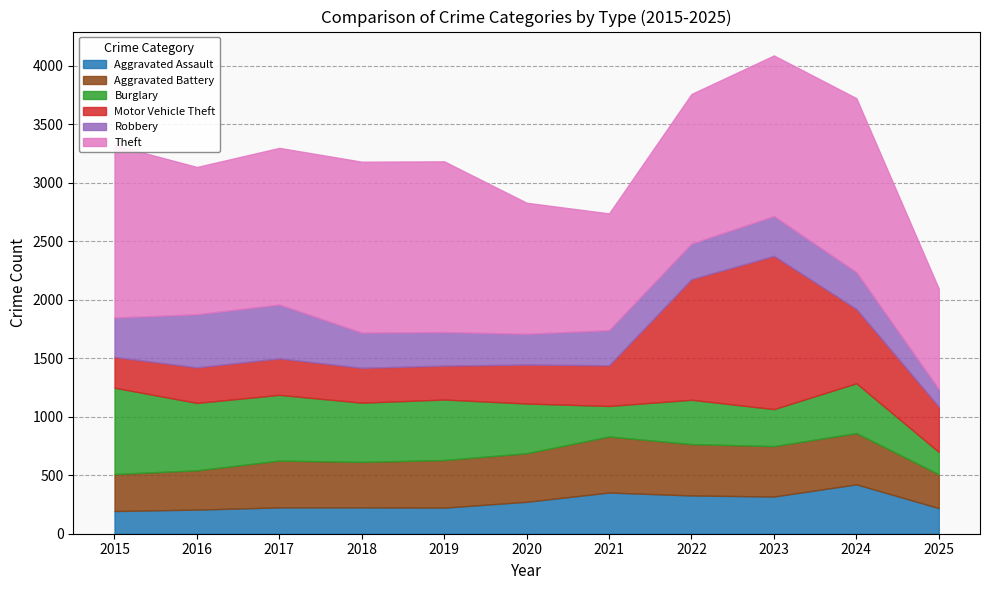

What is the difference between the highest and lowest values at 2025?

709